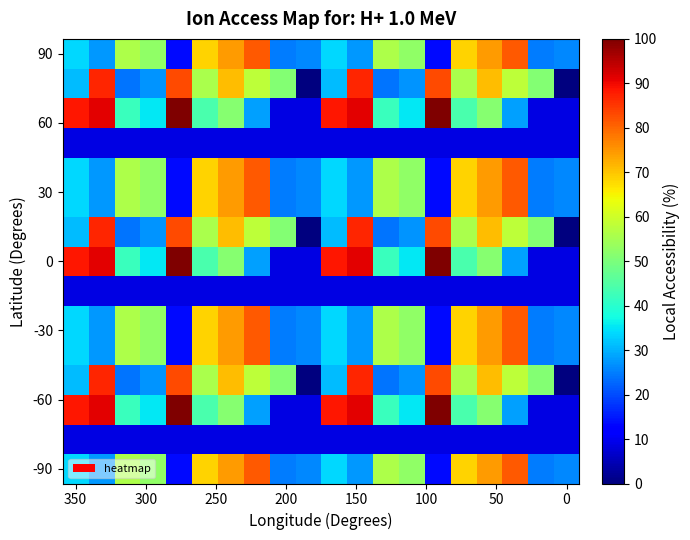

Which category has the lowest value across all series?

9